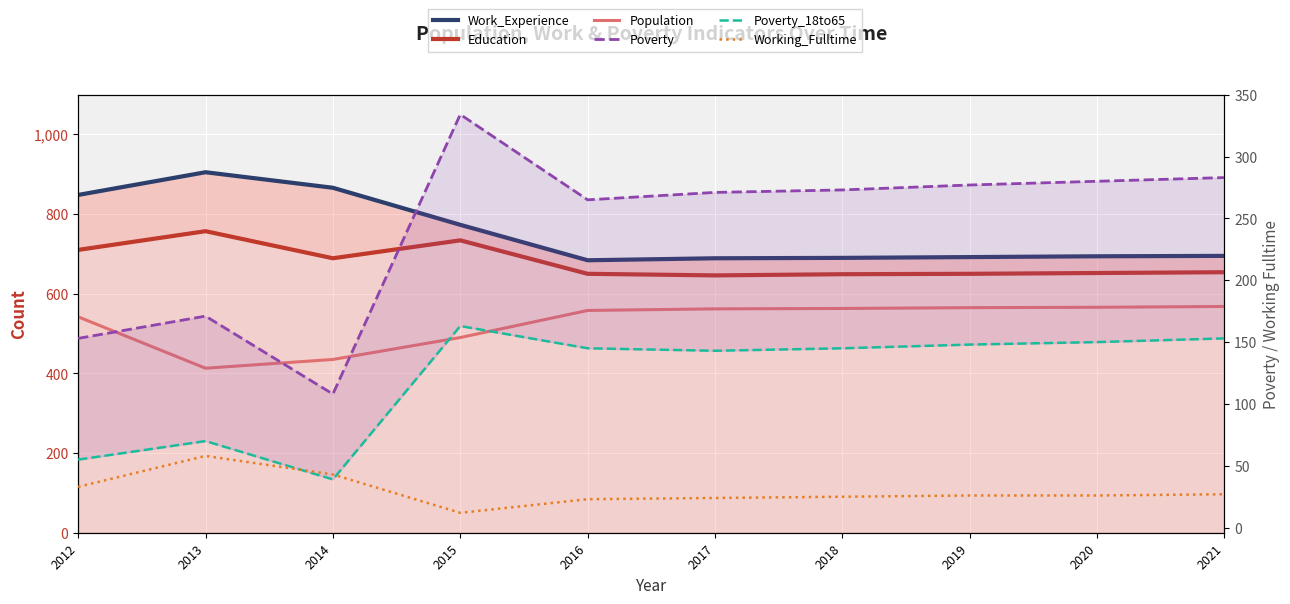

At which category does Poverty reach its first local peak?

2013